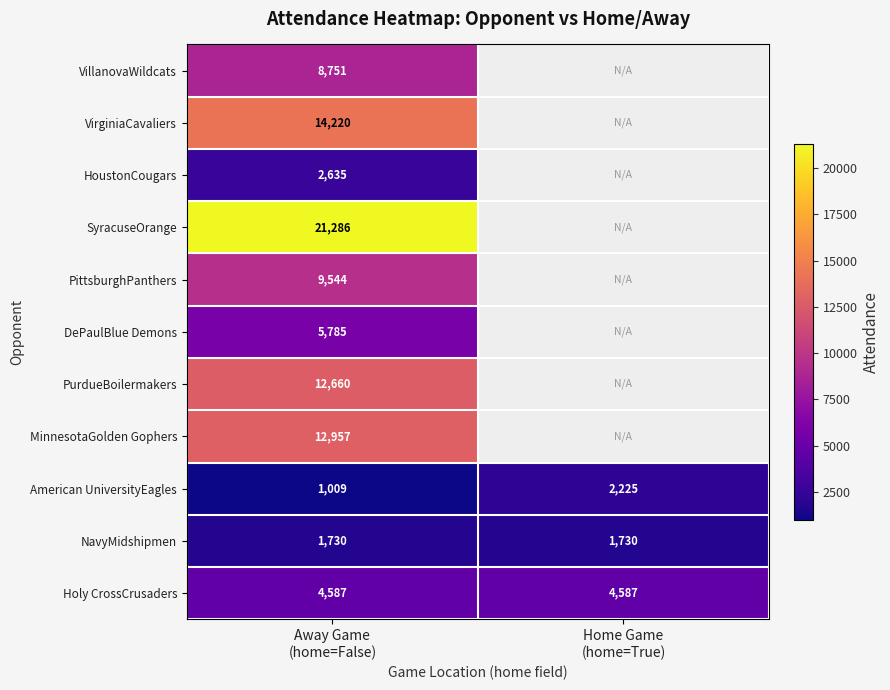

What is the lowest value of the American UniversityEagles series?

1009